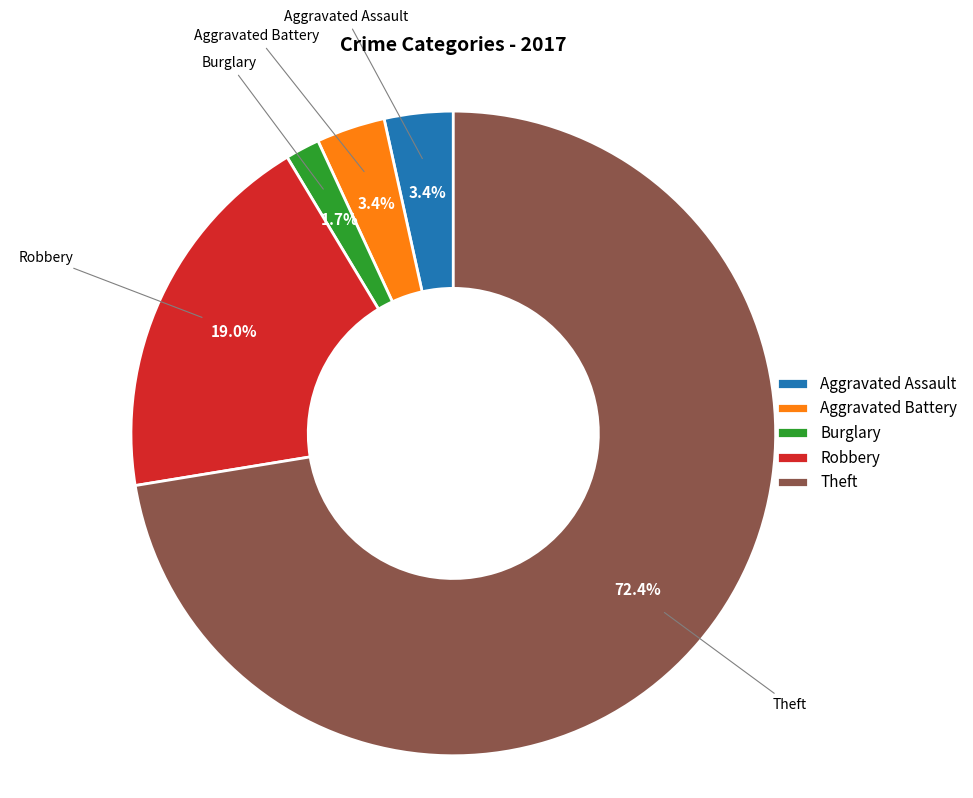

Does any single category account for the majority?

Yes